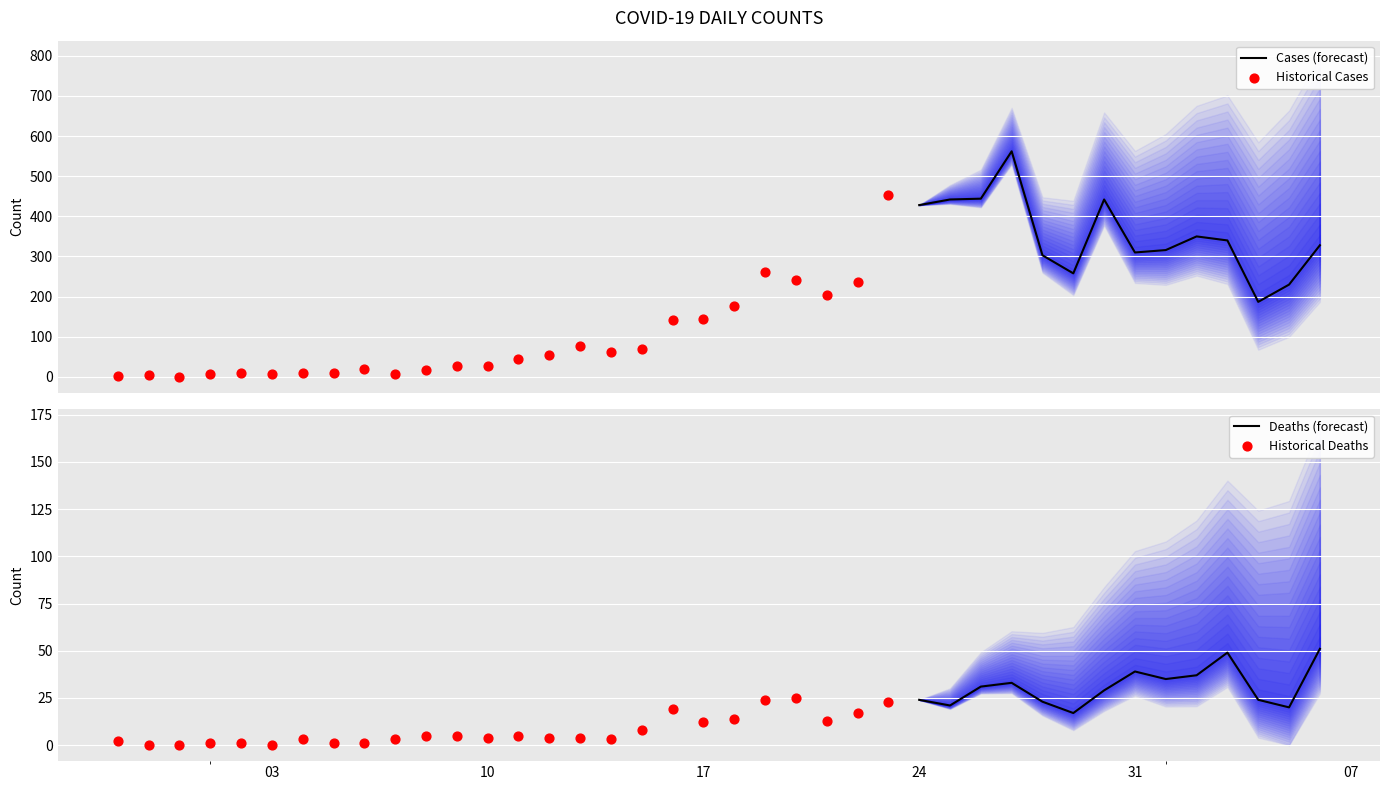

Which series has the widest spread of Y values?

Cases